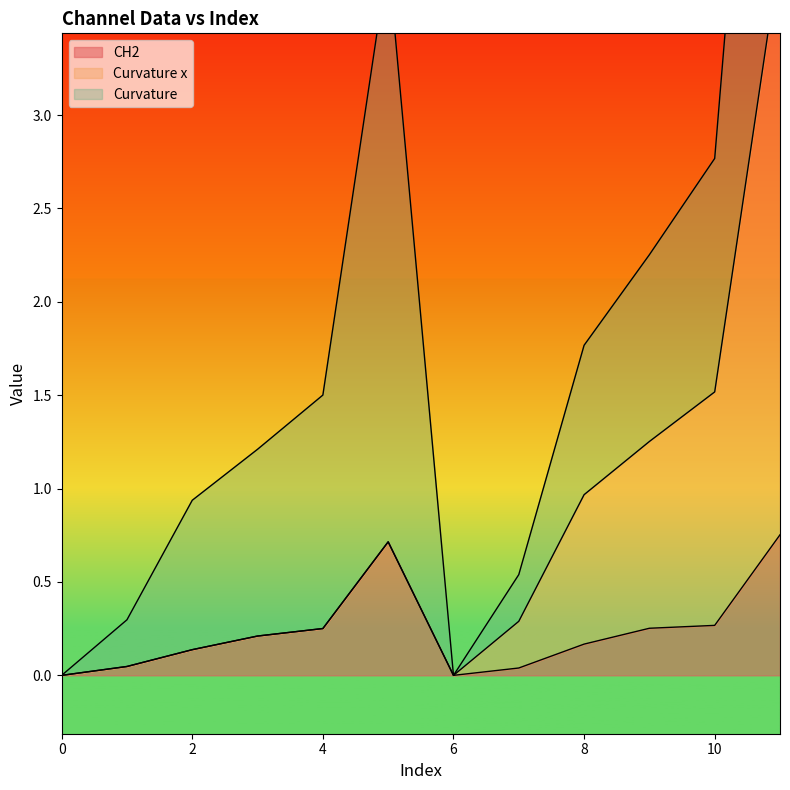

Which has a higher value, 1 or 9?

9